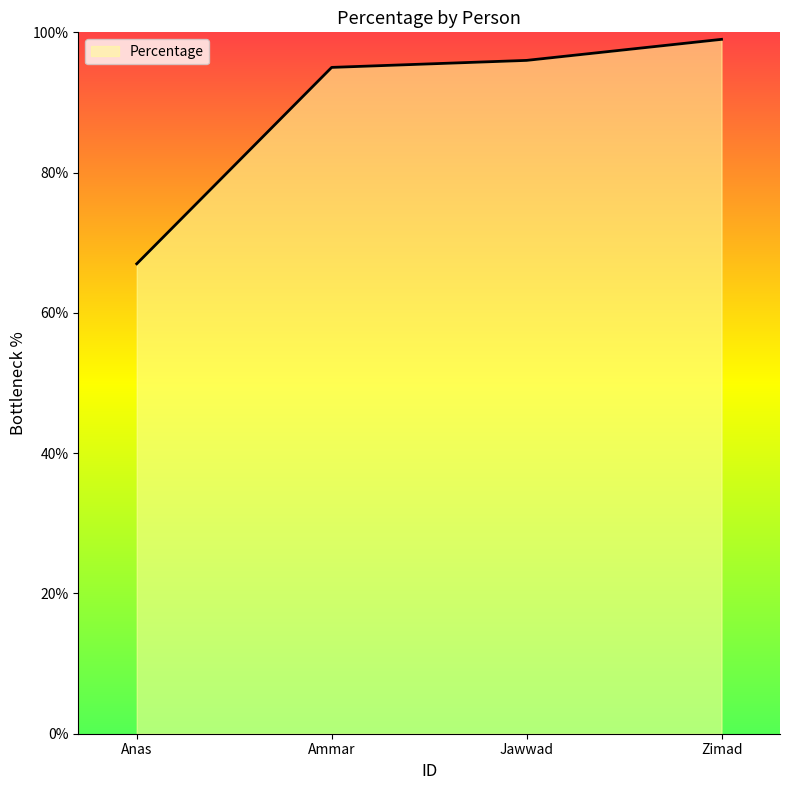

What is the approximate value at Ammar, to the nearest 10?

100